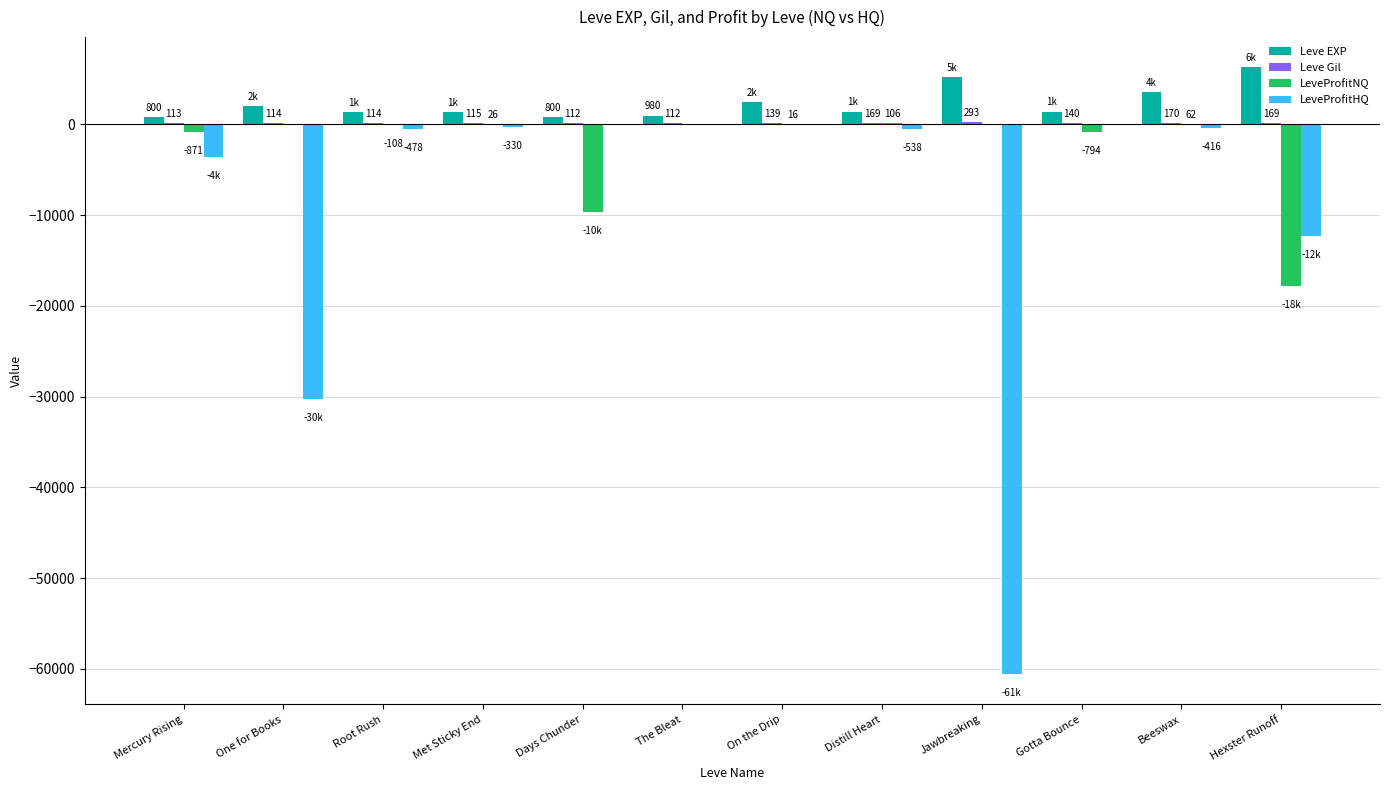

Between Root Rush and Met Sticky End, which series saw the biggest shift?

LeveProfitHQ